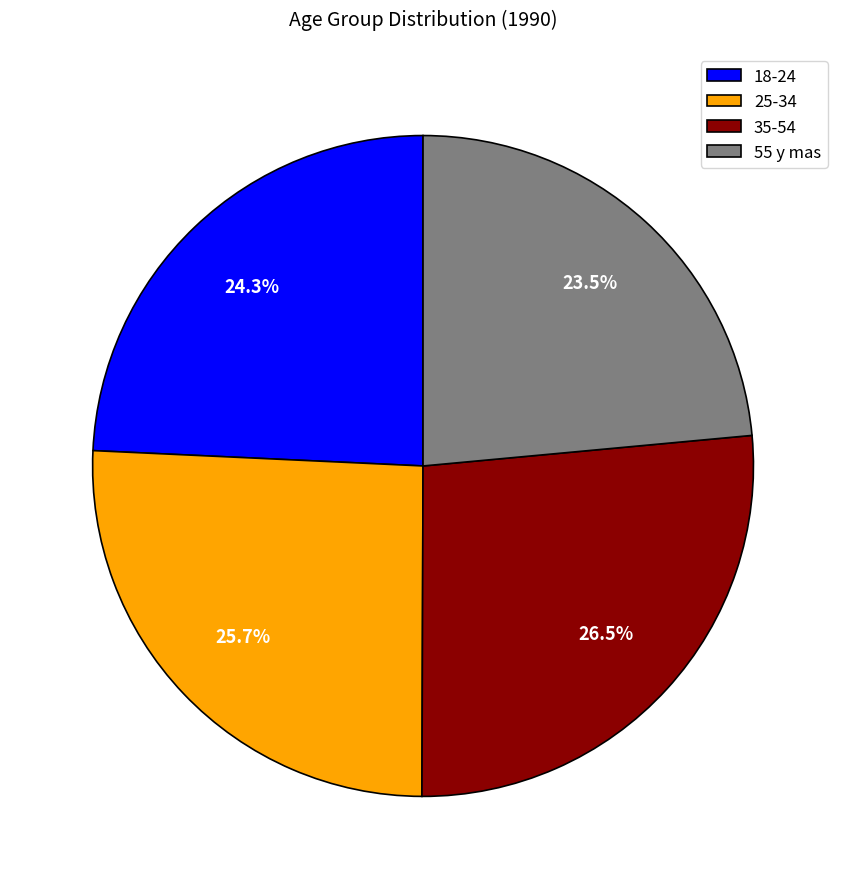

Does 55 y mas account for over 50% of the chart?

No